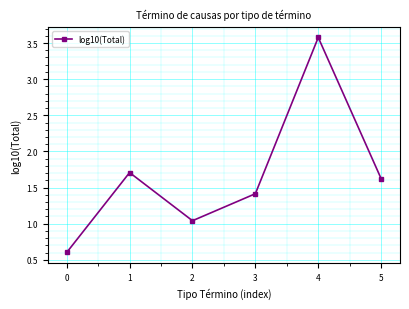

What value does the data have at 5?

1.6